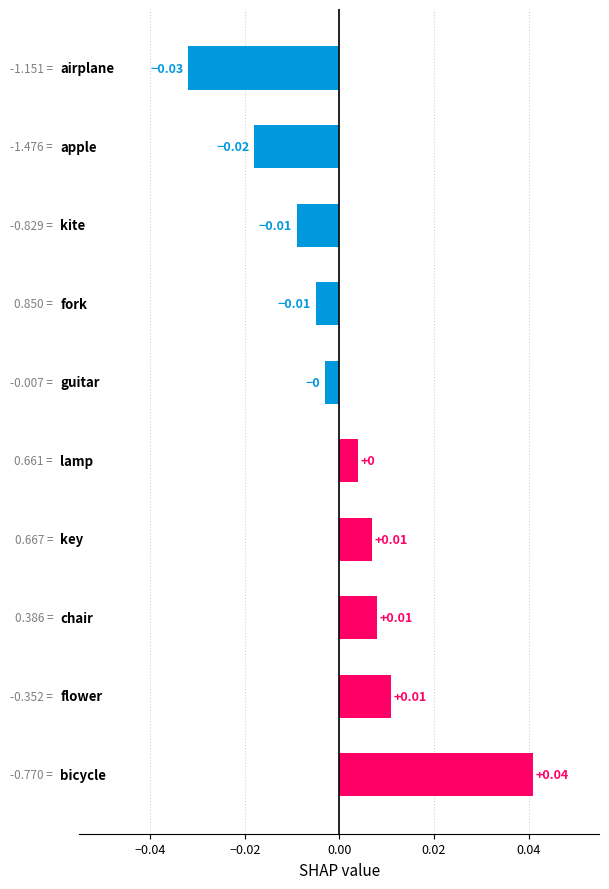

How many data points are above 0?

5